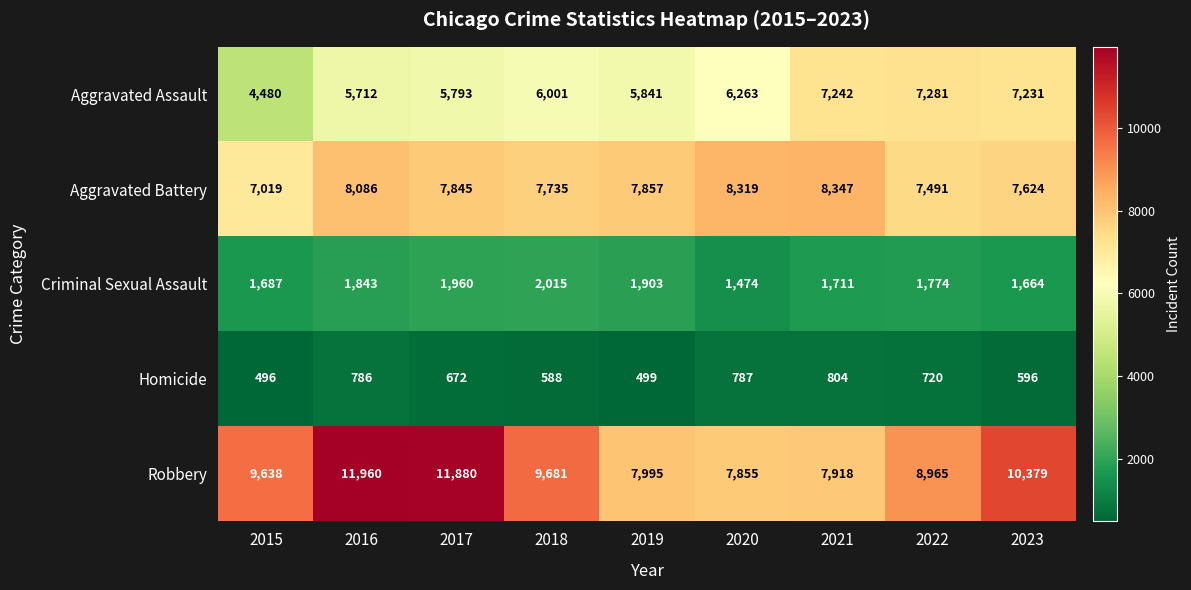

Is the value of Aggravated Assault at 2020 greater than the value of Criminal Sexual Assault at 2017?

Yes